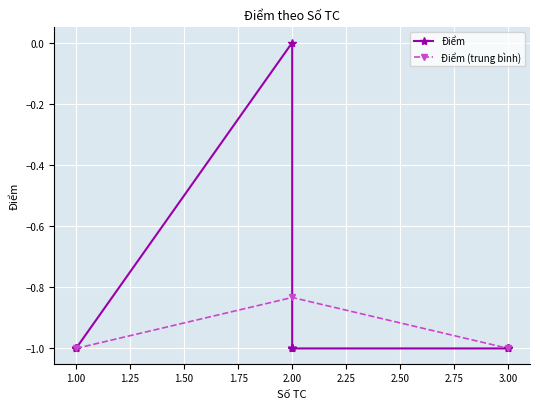

True or false: Điểm (trung bình) has a value of -0.6 at 1.00.

False